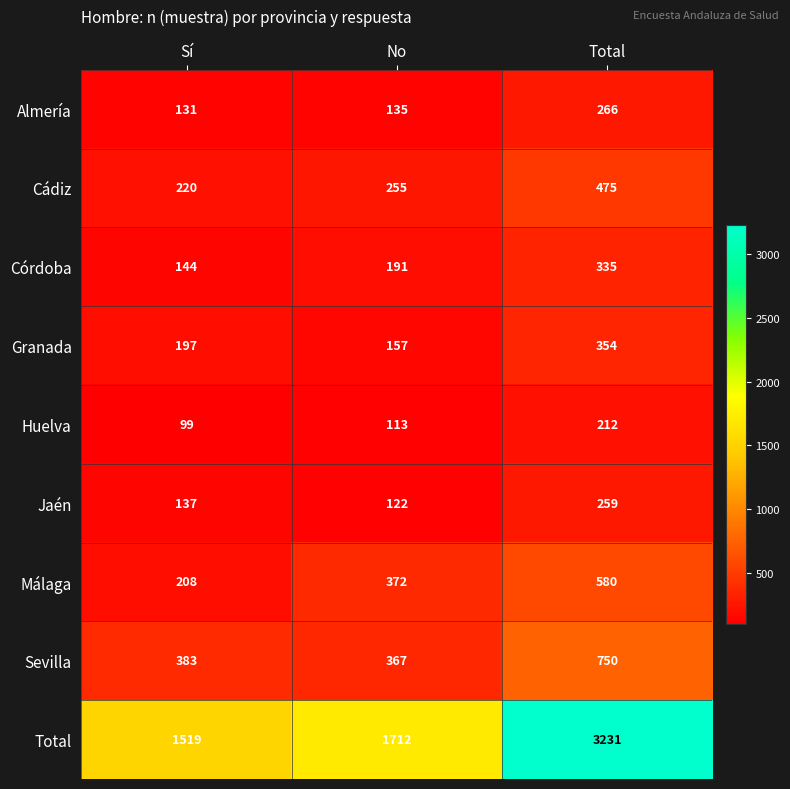

Which series has the largest range (max minus min)?

Total